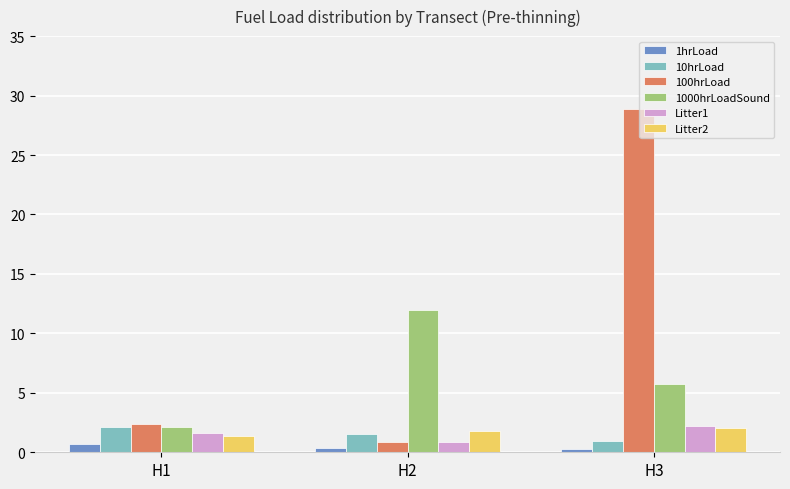

What is the highest value of the Litter2 series?

2.0